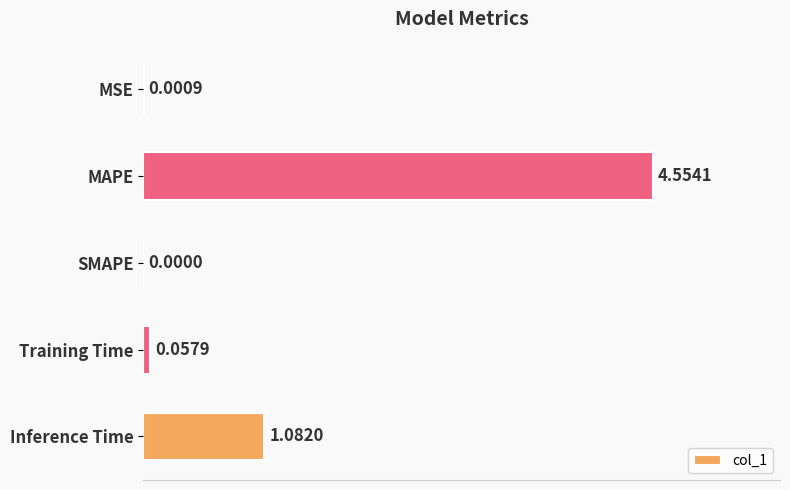

What is the sum of all values?

5.7